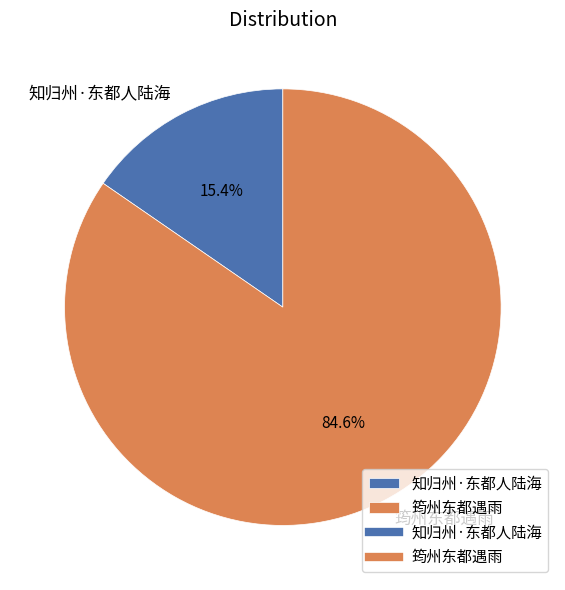

Which has a higher value, 知归州·东都人陆海 or 筠州东都遇雨?

筠州东都遇雨